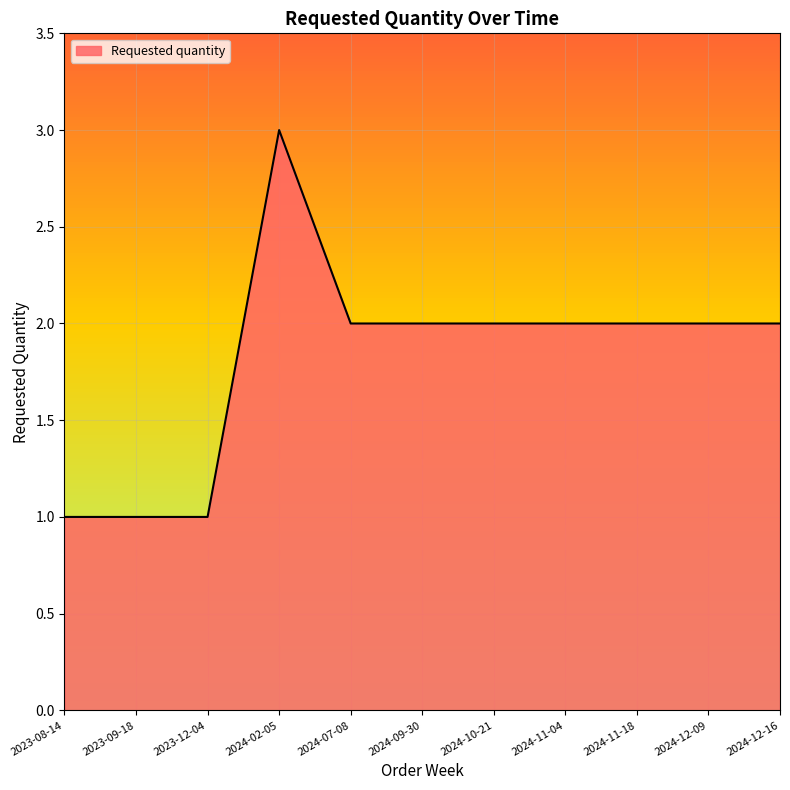

What is the maximum value shown in the chart?

3